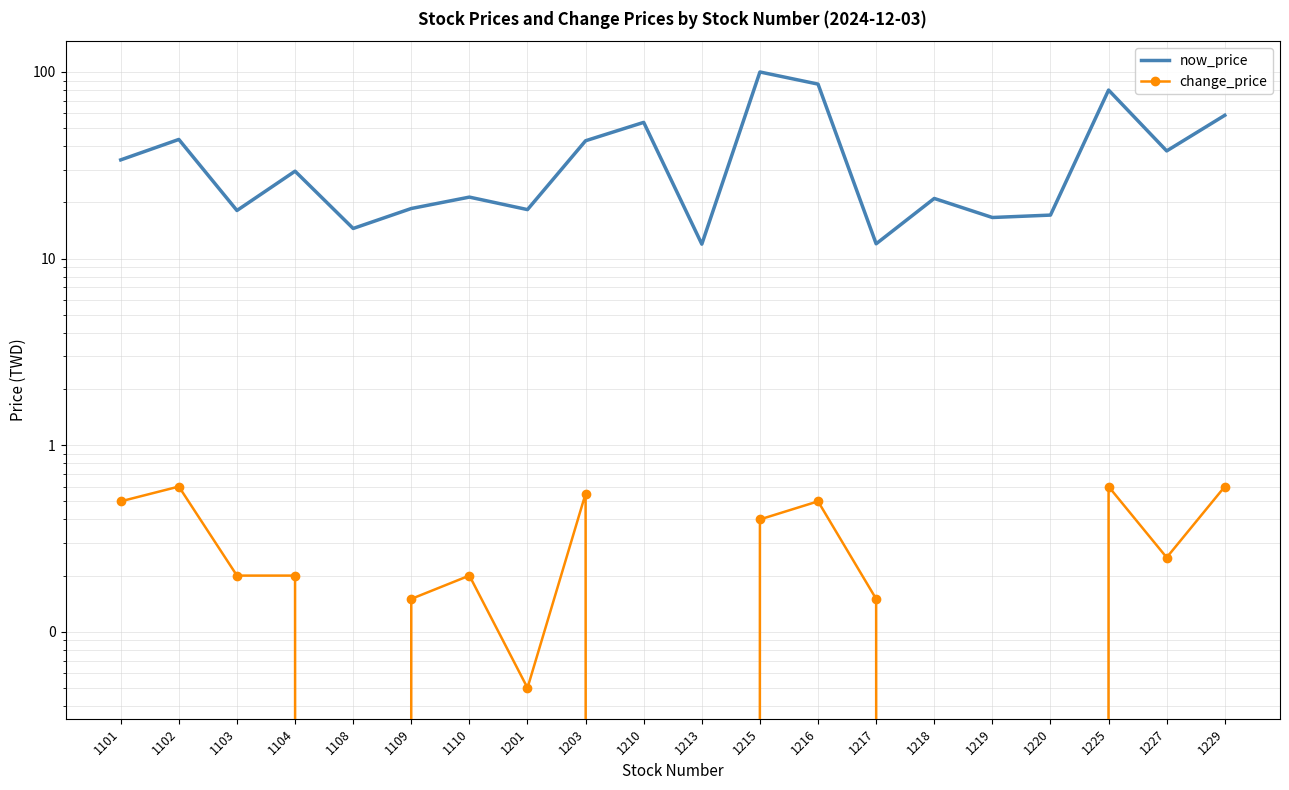

At which label does now_price reach its minimum?

1213